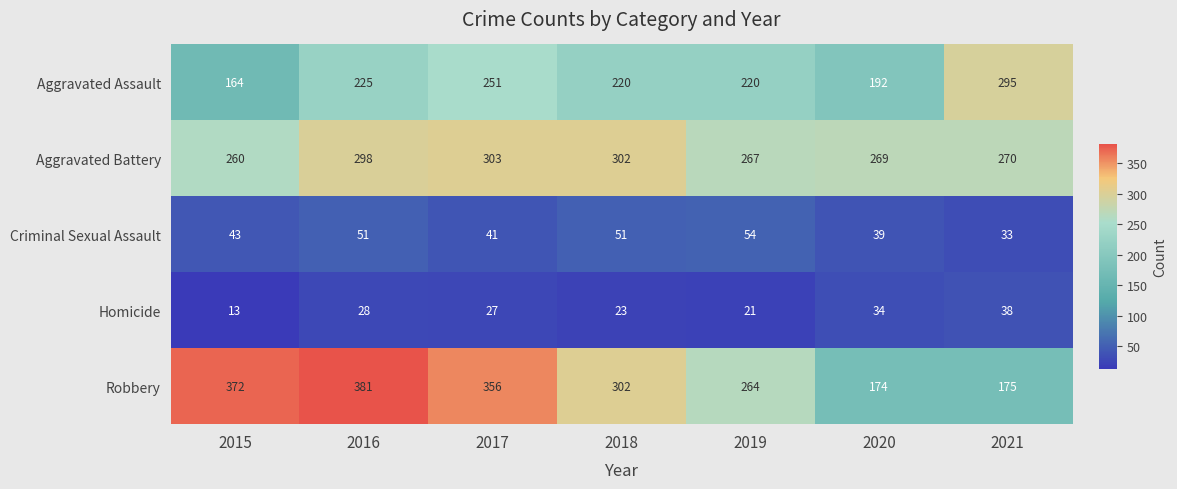

At how many categories does at least one series exceed 301?

4